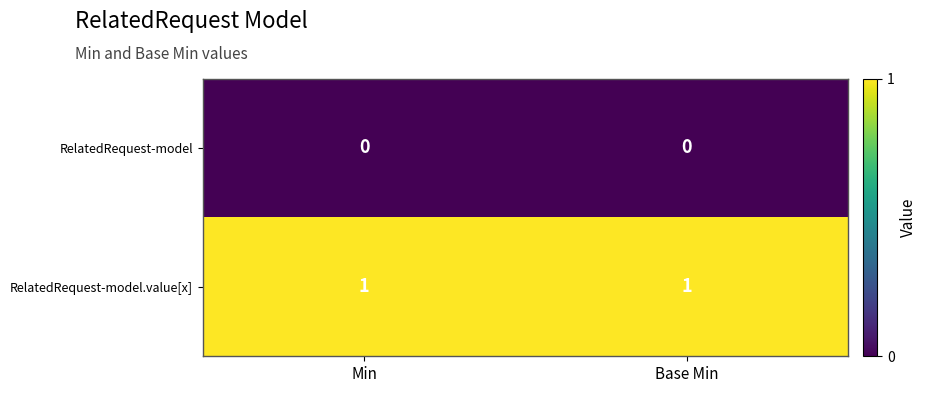

Rank the series by their maximum value, from highest to lowest.

RelatedRequest-model.value[x], RelatedRequest-model